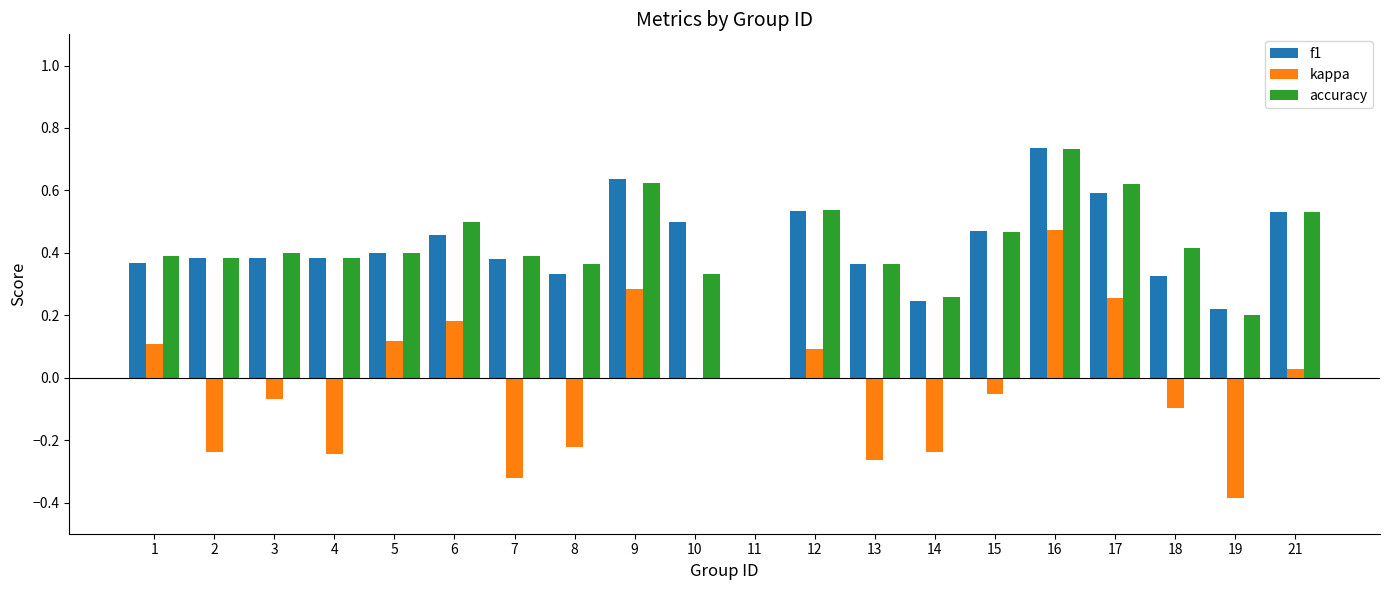

Which series changed the most between 10 and 13?

kappa